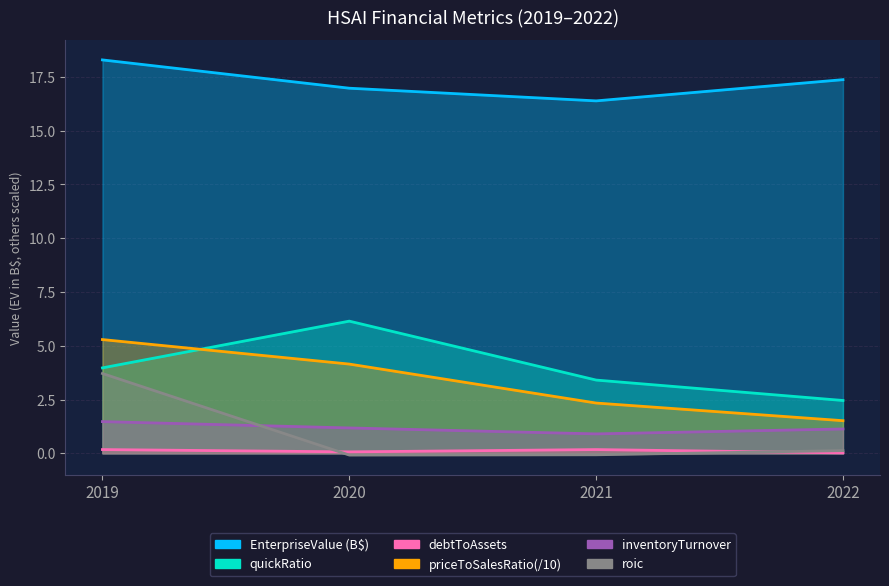

Where is the first local minimum for roic?

2020